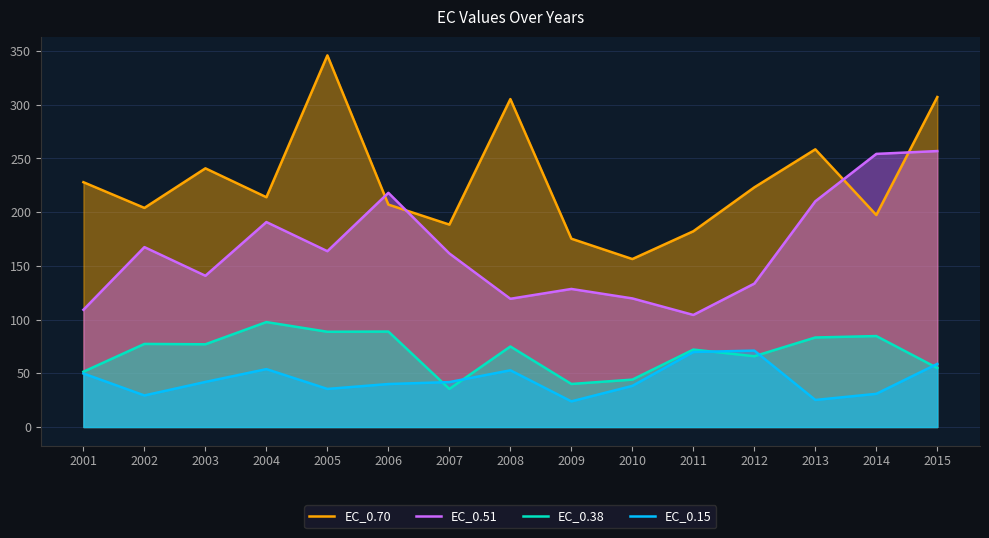

What is the difference between the second highest and minimum values in the EC_0.15 series?

46.0